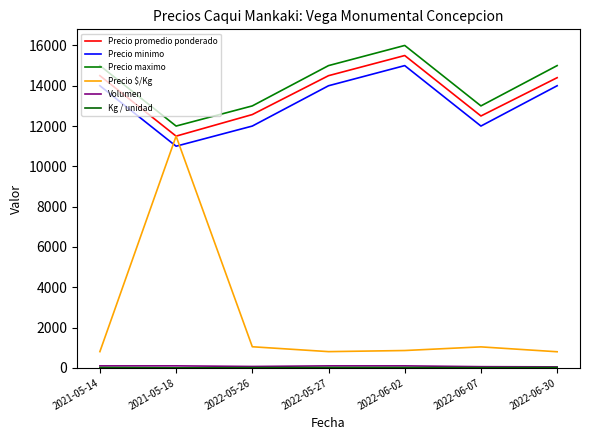

What is the maximum value for Kg / unidad?

18